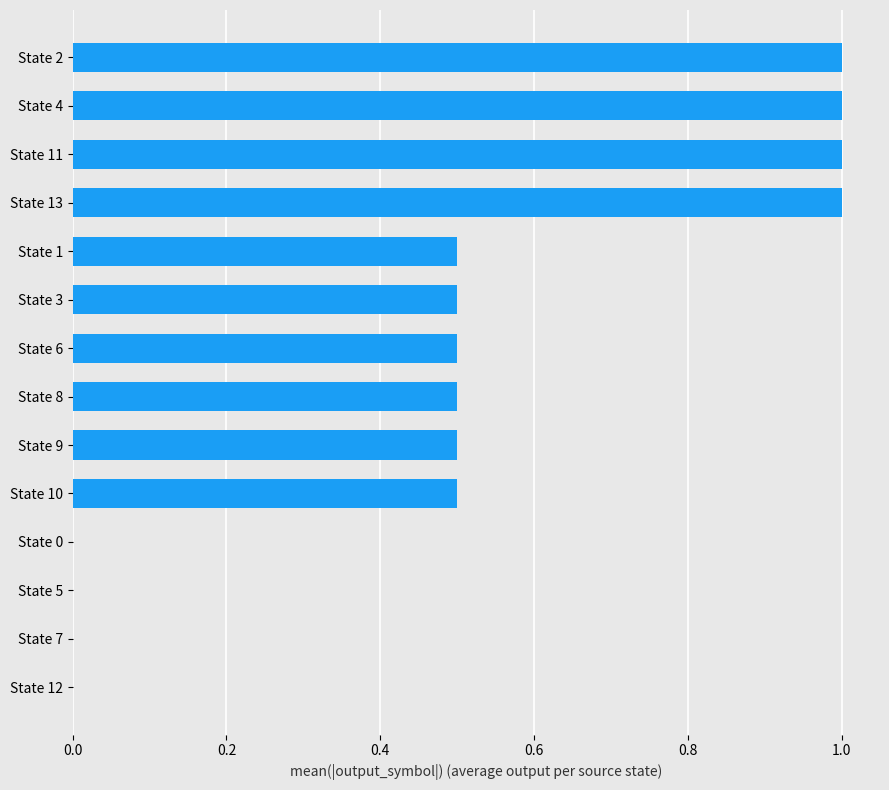

What is the maximum value shown in the chart?

1.0